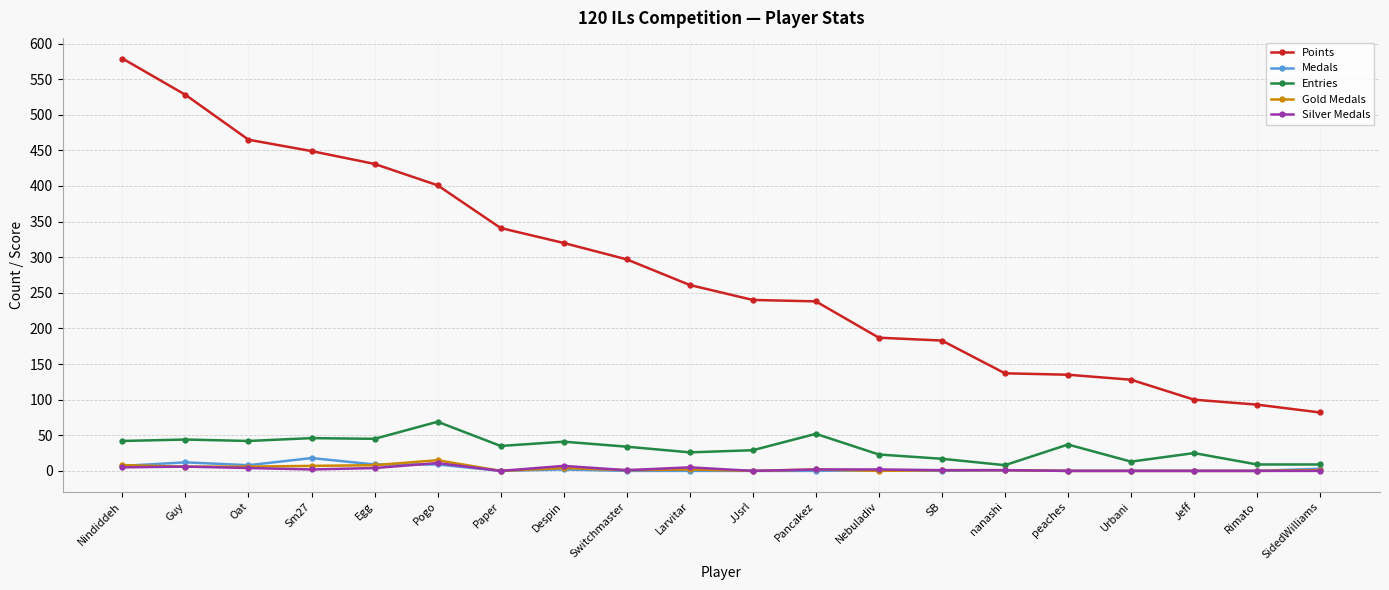

The value of Medals at Egg is 9. True or false?

True